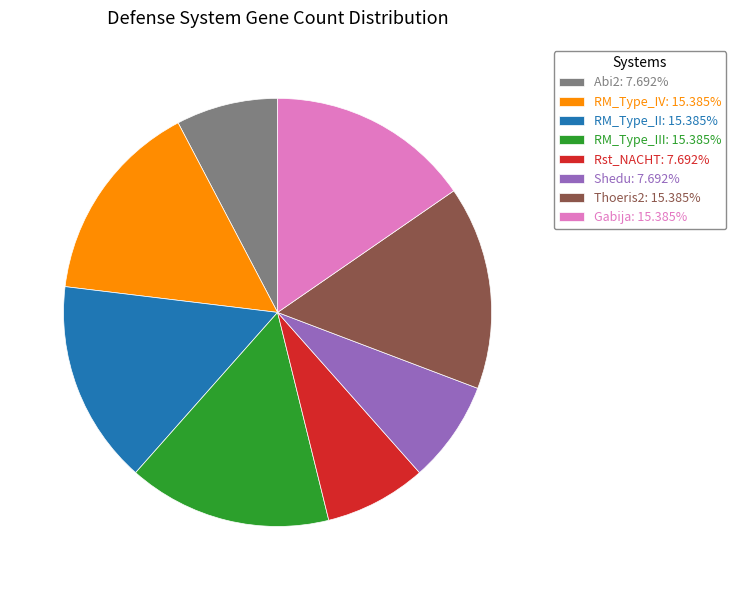

What is the ratio of the value at Shedu: 7.692% to the value at Rst_NACHT: 7.692%?

1.0